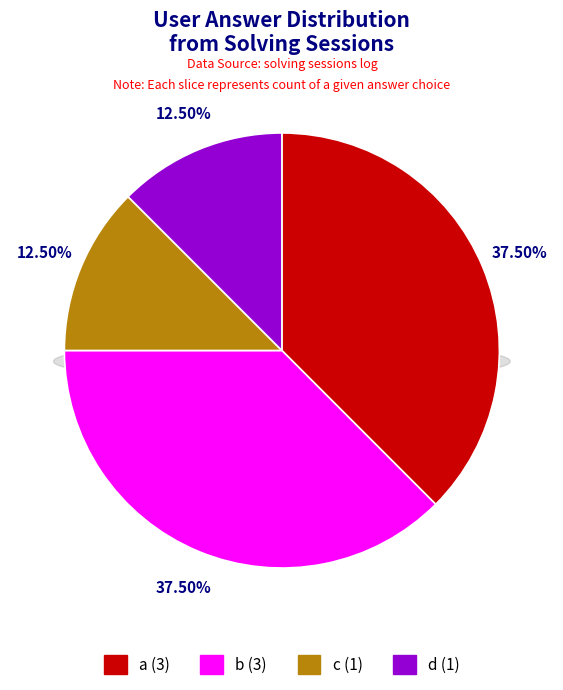

Between a and d, which is larger?

a